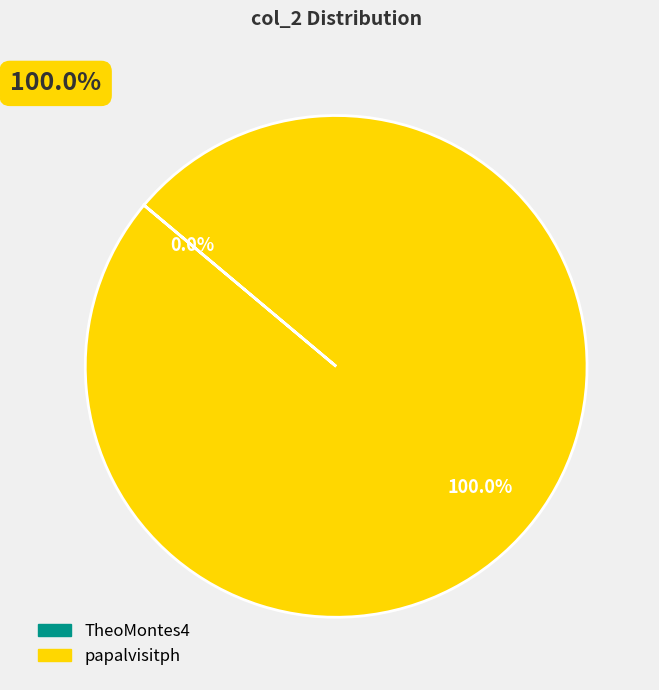

Is there any slice that represents more than half of the pie?

Yes